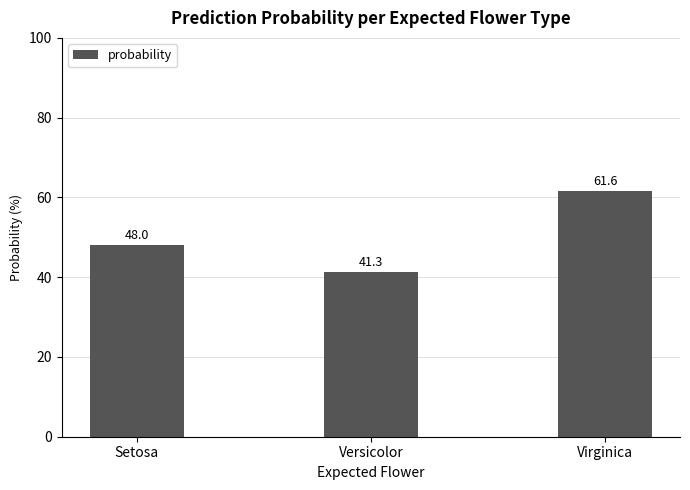

The chart shows a value of 48.0 at Setosa. True or false?

True